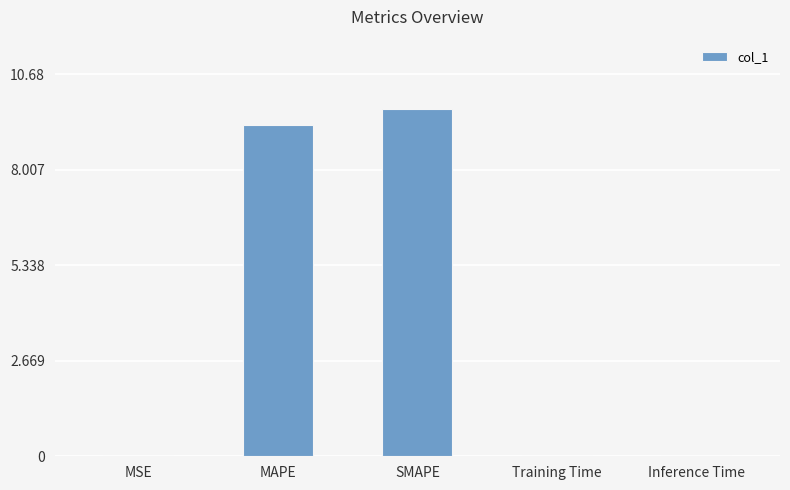

What is the sum of all values?

19.0